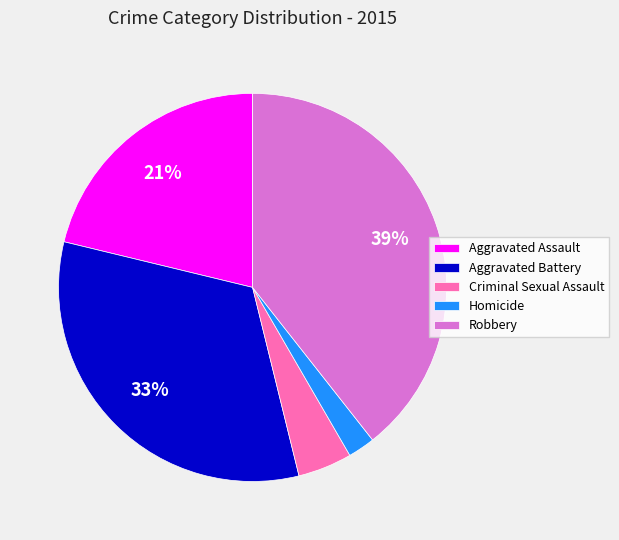

To the nearest percent, what is the combined percentage of Aggravated Battery and Robbery?

72%